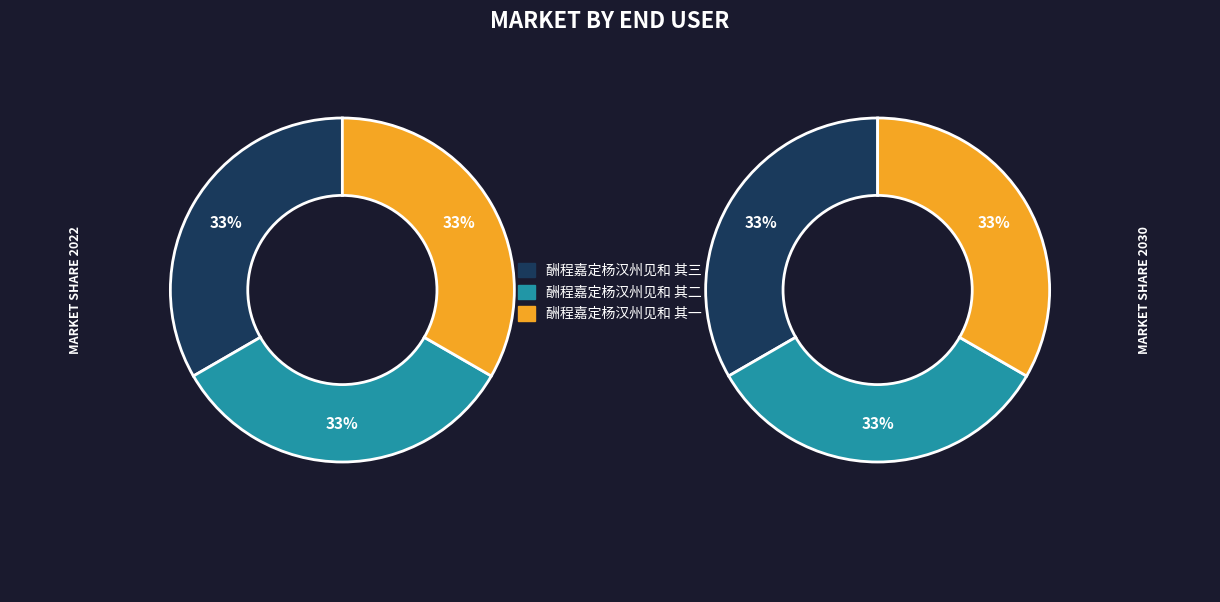

True or false: 酬程嘉定杨汉州见和 其三 accounts for 33% of the total.

True